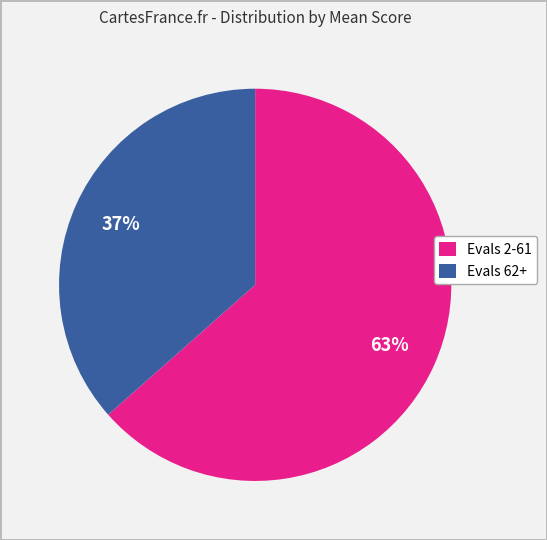

Does Evals 2-61 account for over 50% of the chart?

Yes